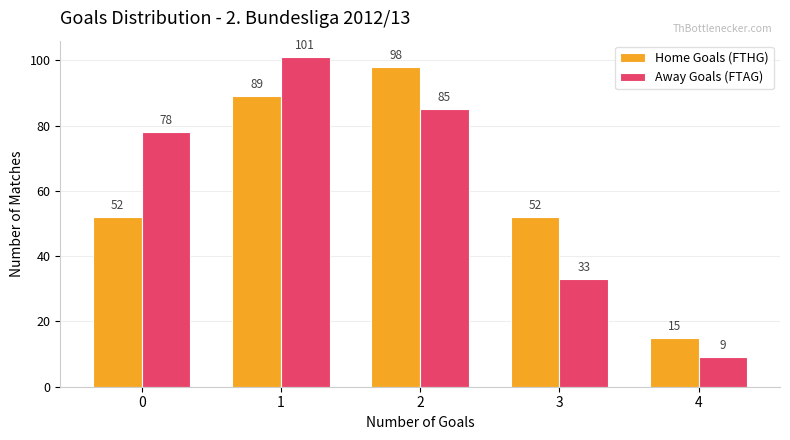

How many series are shown in this chart?

2